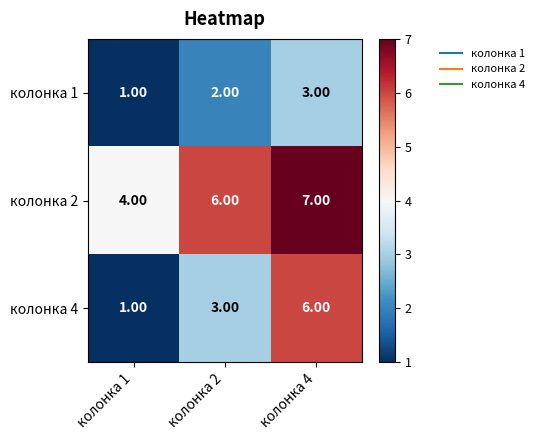

At which category is the sum across all series the highest?

колонка 4